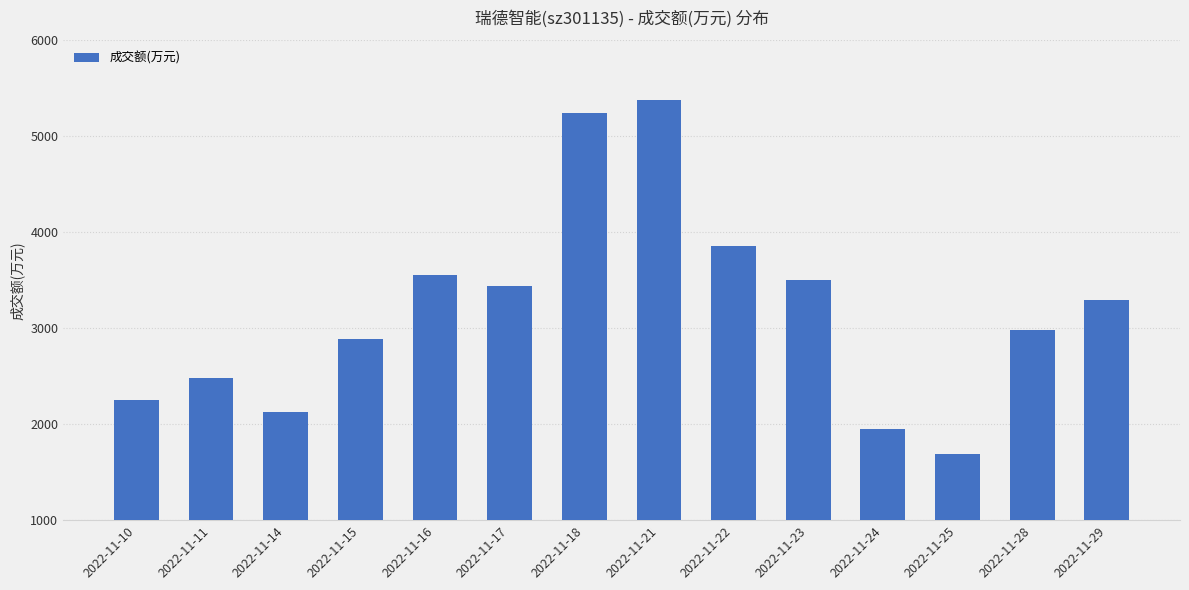

List the labels in order of value, smallest first.

2022-11-25, 2022-11-24, 2022-11-14, 2022-11-10, 2022-11-11, 2022-11-15, 2022-11-28, 2022-11-29, 2022-11-17, 2022-11-23, 2022-11-16, 2022-11-22, 2022-11-18, 2022-11-21